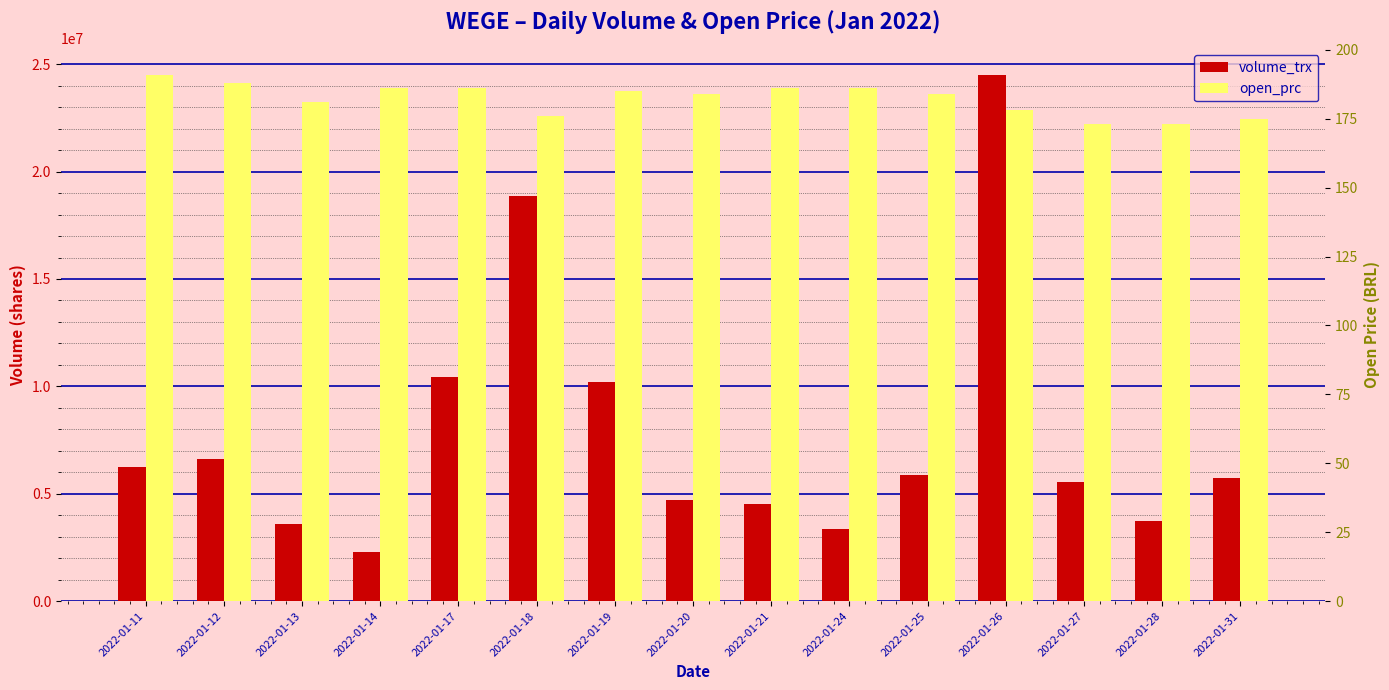

Does the chart contain stacked bars?

No